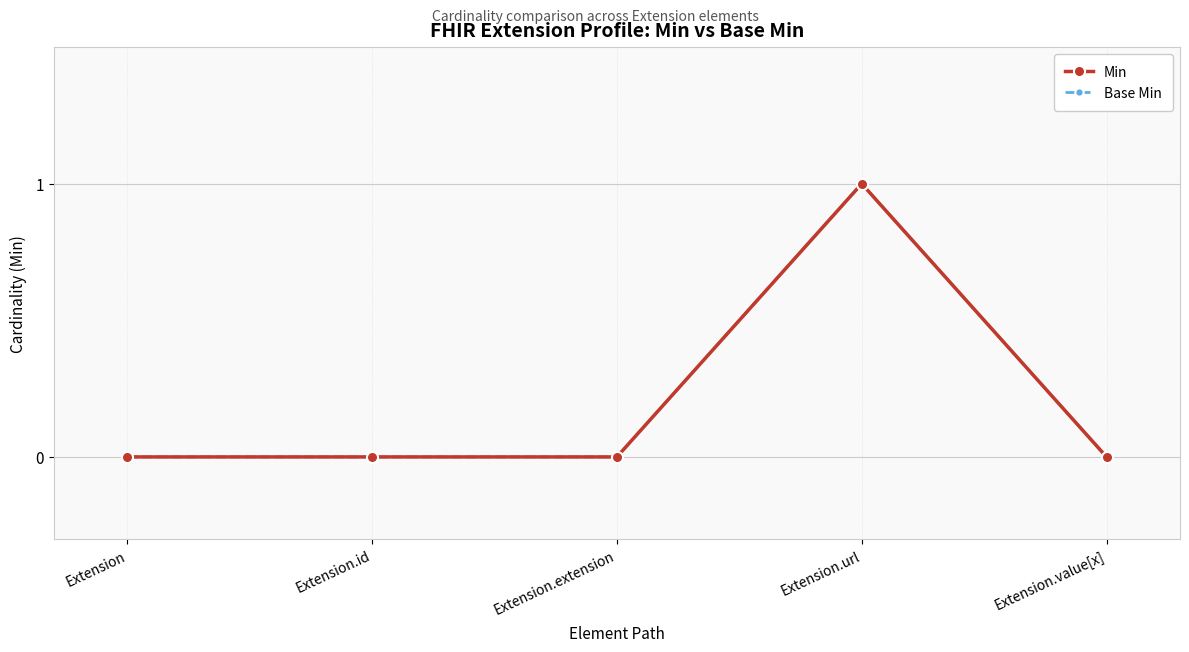

Which label corresponds to the smallest value in the chart?

Extension